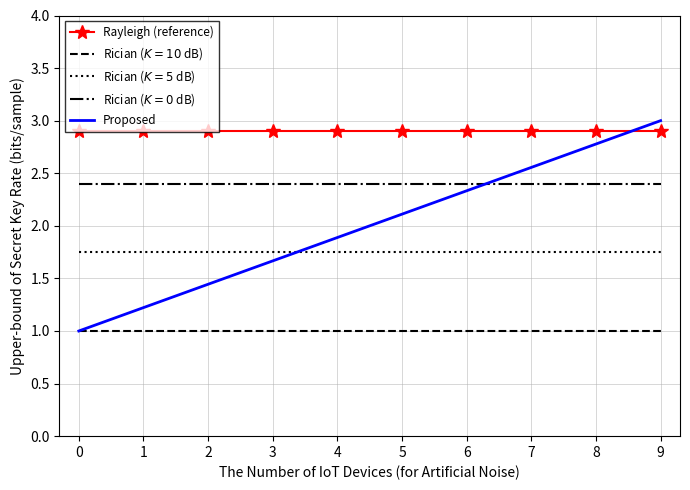

The value of Proposed at 3 is 1.7. True or false?

True